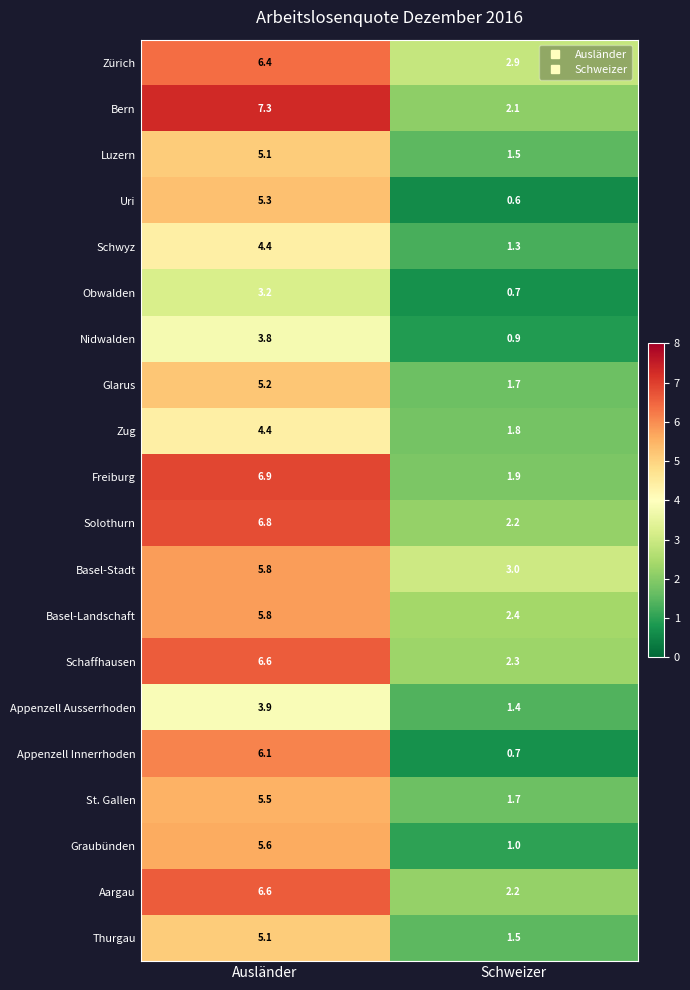

True or false: Zug has a value of 2.0 at Ausländer.

False